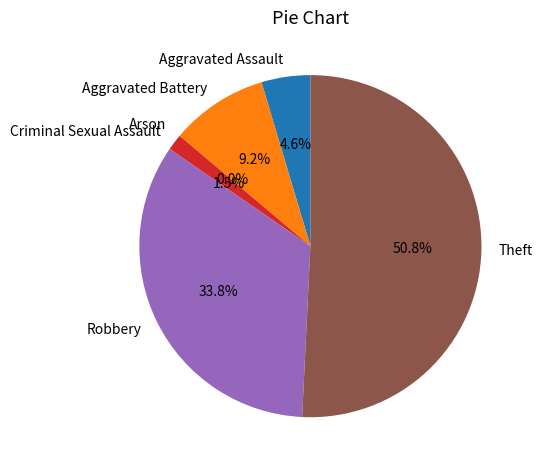

Is it true that Criminal Sexual Assault is 2% of the pie?

True